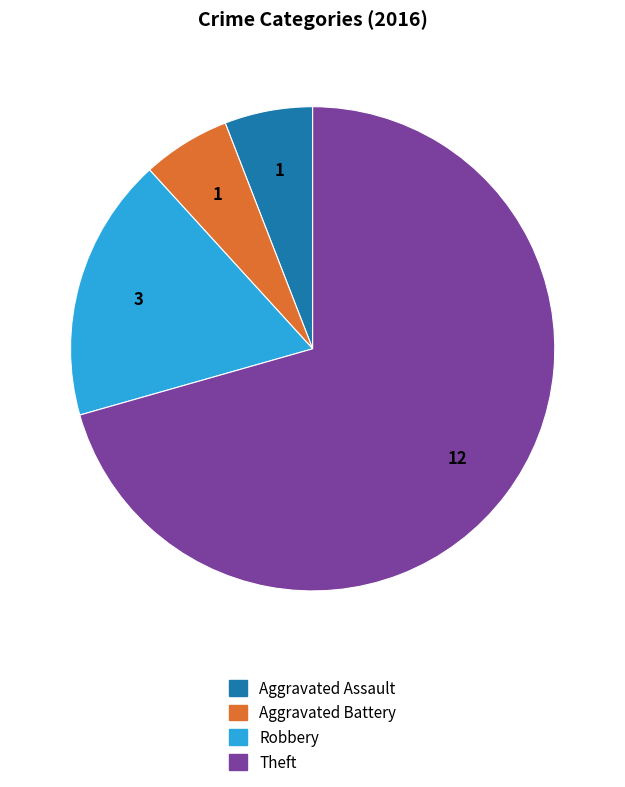

Is there any slice that represents more than half of the pie?

Yes